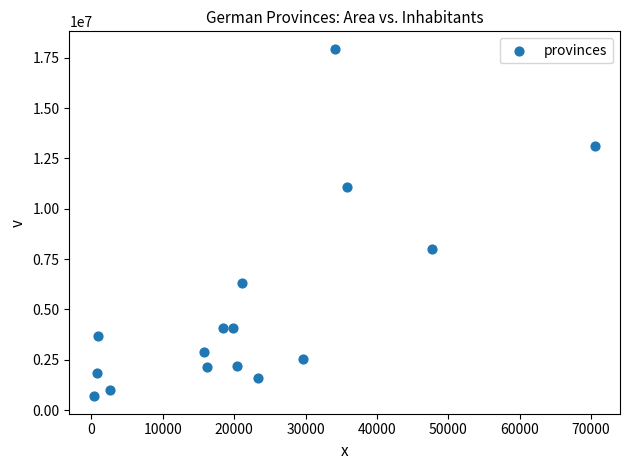

What is the range of Y values (max minus min)?

17266019